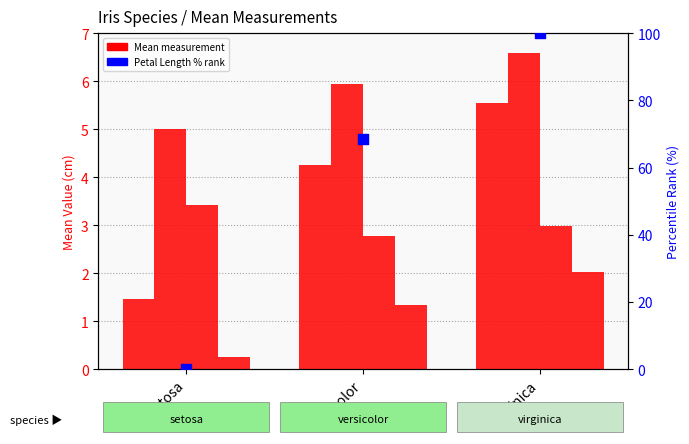

What is the total value across all series at virginica?

117.1